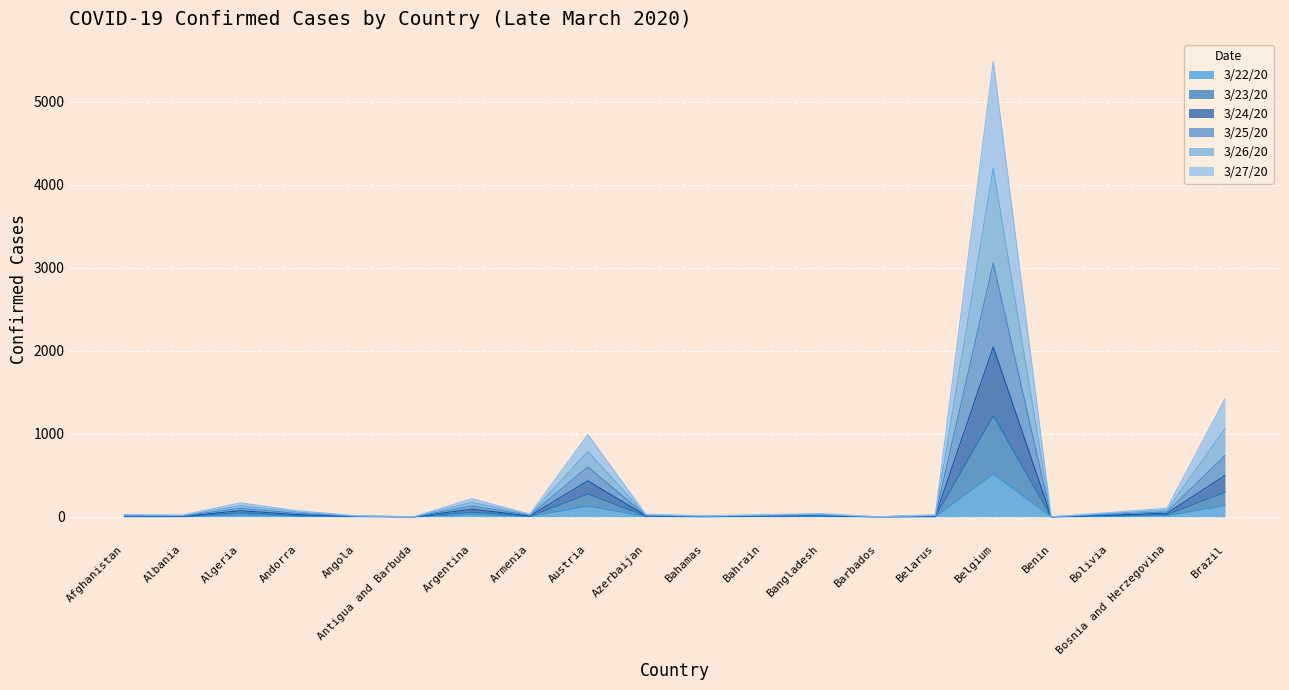

Does the chart display data point markers on the line(s)?

No